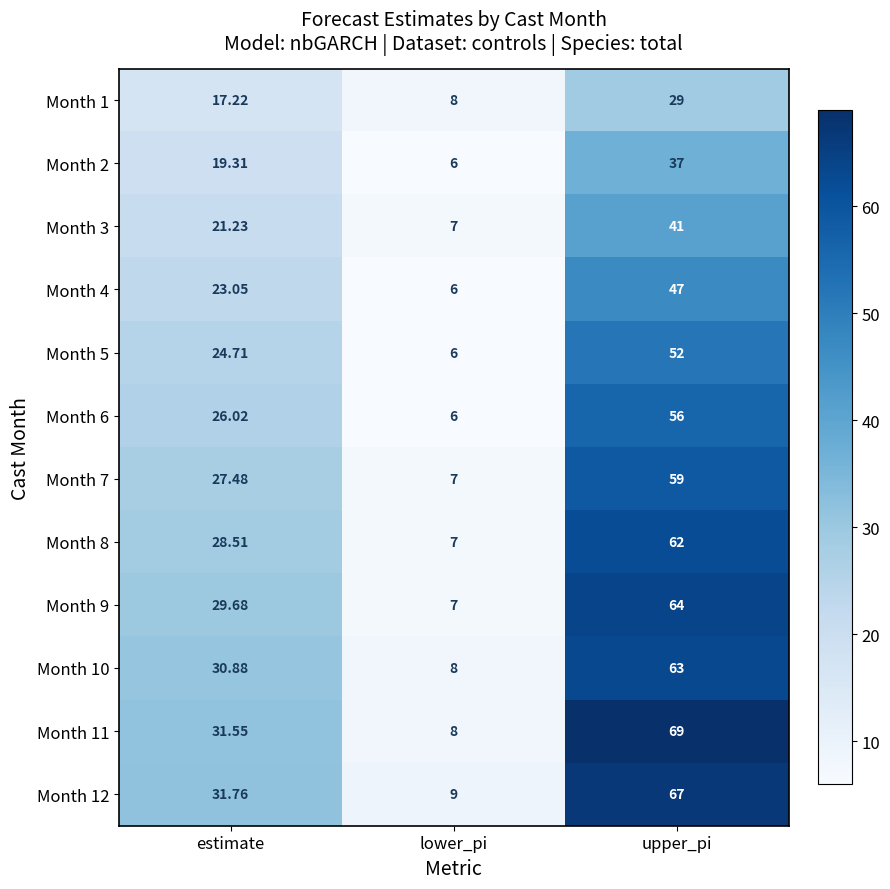

List the labels in order of Month 9 value, largest first.

upper_pi, estimate, lower_pi